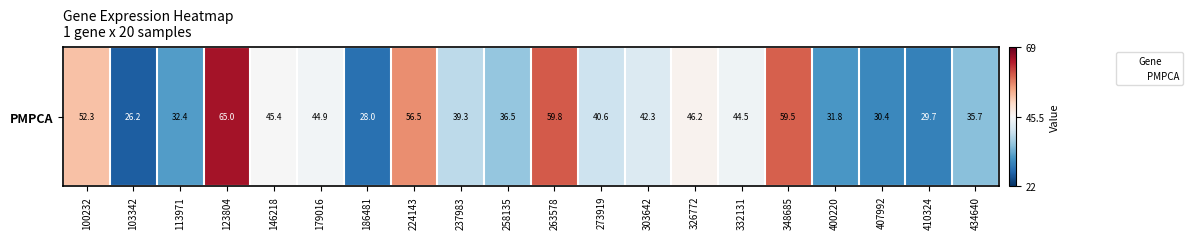

At which category does the chart reach its peak across all series?

123804